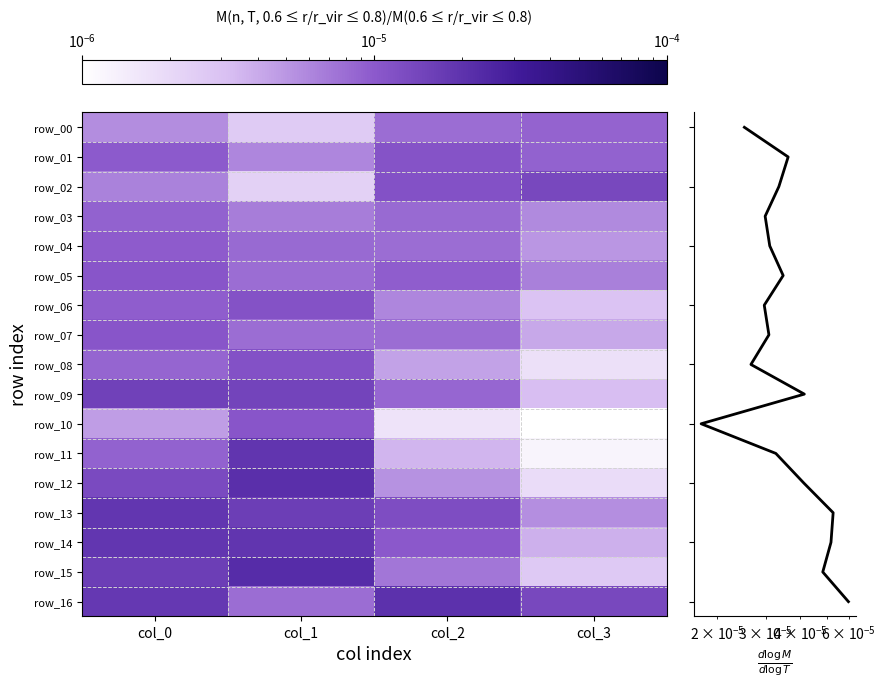

True or false: row_04 has a value of 0.0 at col_3.

True